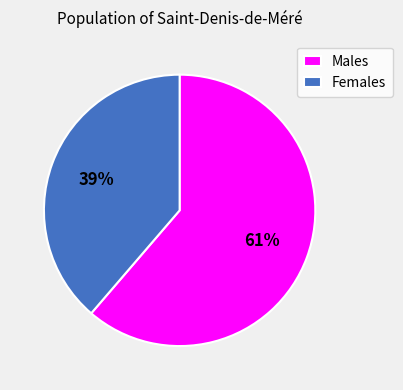

Count the number of slices in the pie.

2